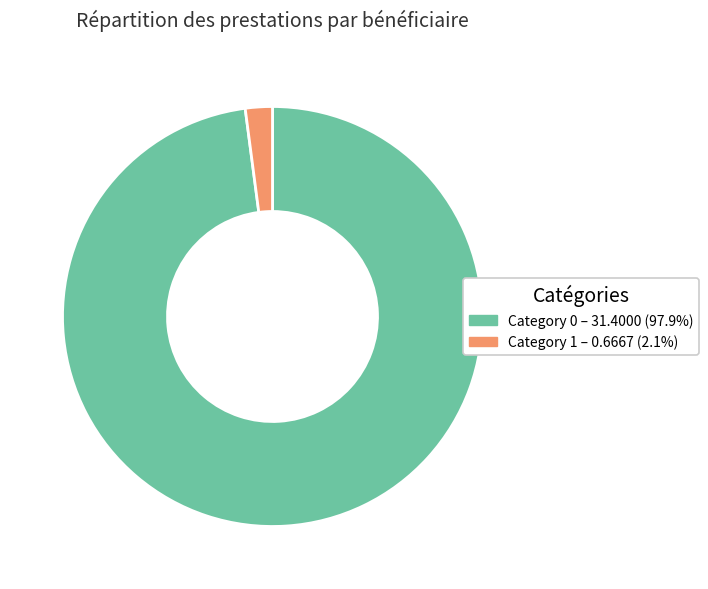

Is there any slice that represents more than half of the pie?

Yes